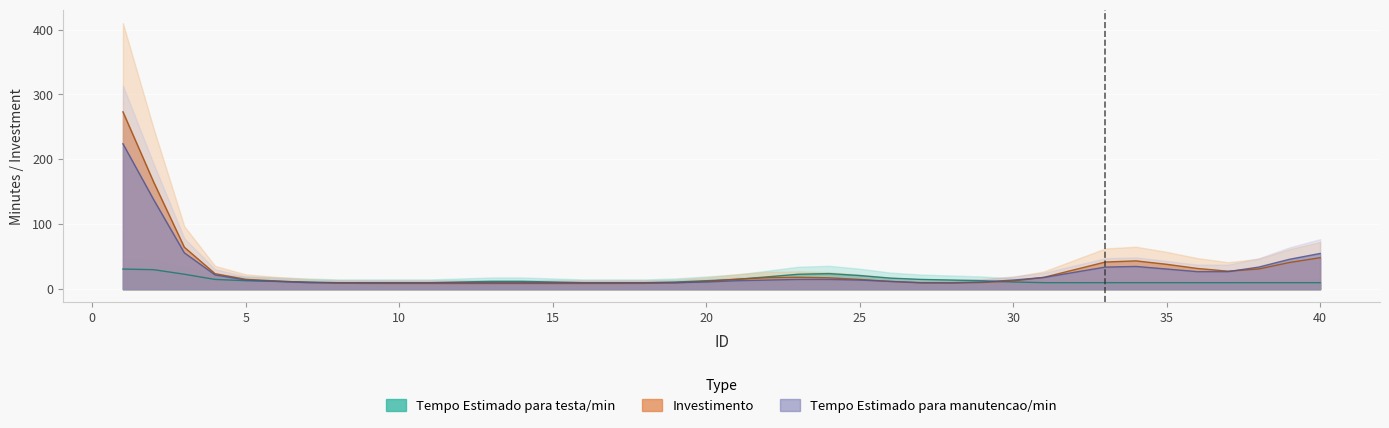

What is the difference between the maximum and second lowest values in the Investimento series?

441.2